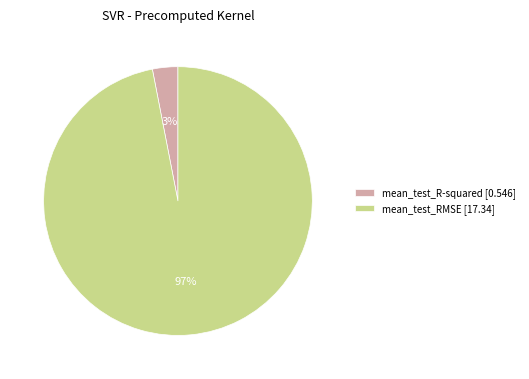

What percentage is the mean_test_R-squared slice, to the nearest percent?

3%